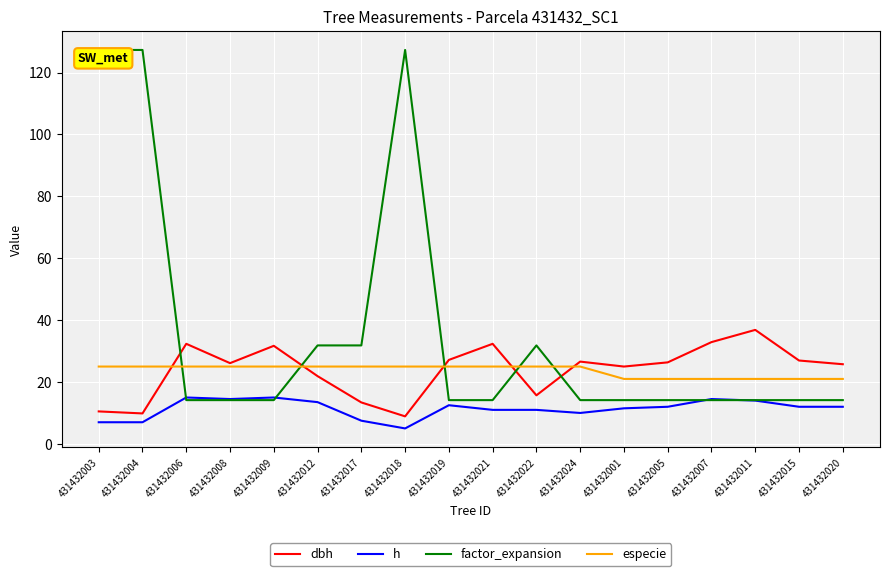

How many intersections are there between especie and factor_expansion?

5